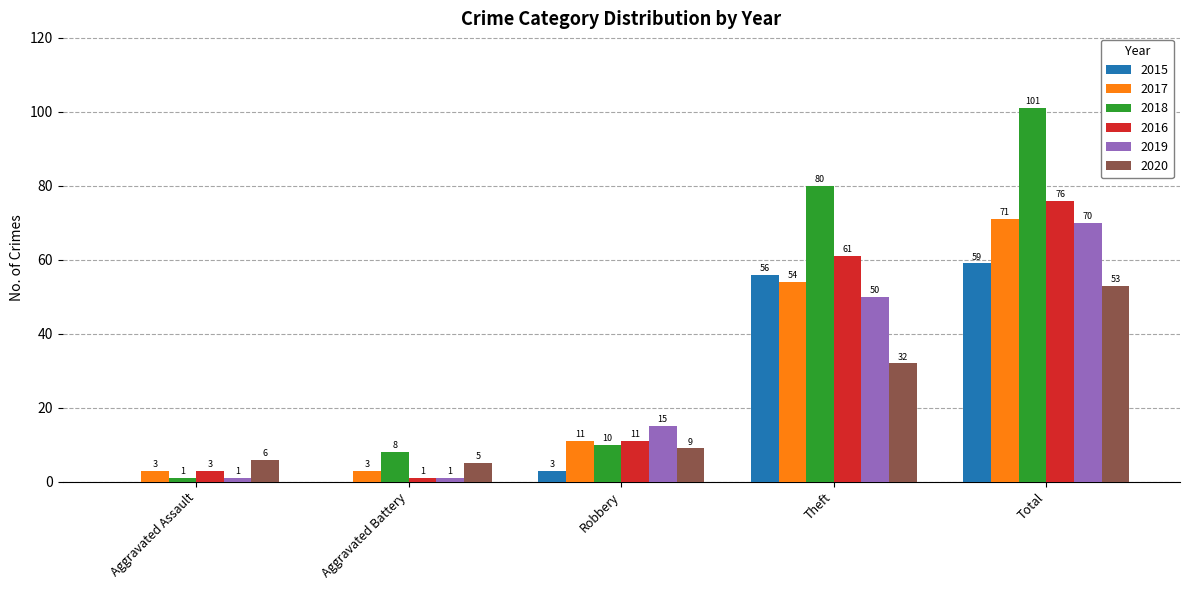

Does the chart contain stacked bars?

No